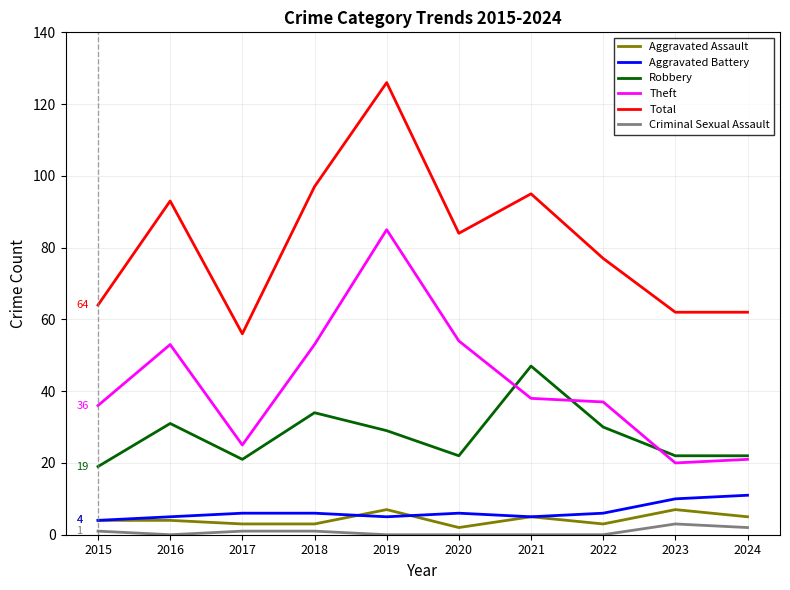

Which category has the highest value across all series?

2019